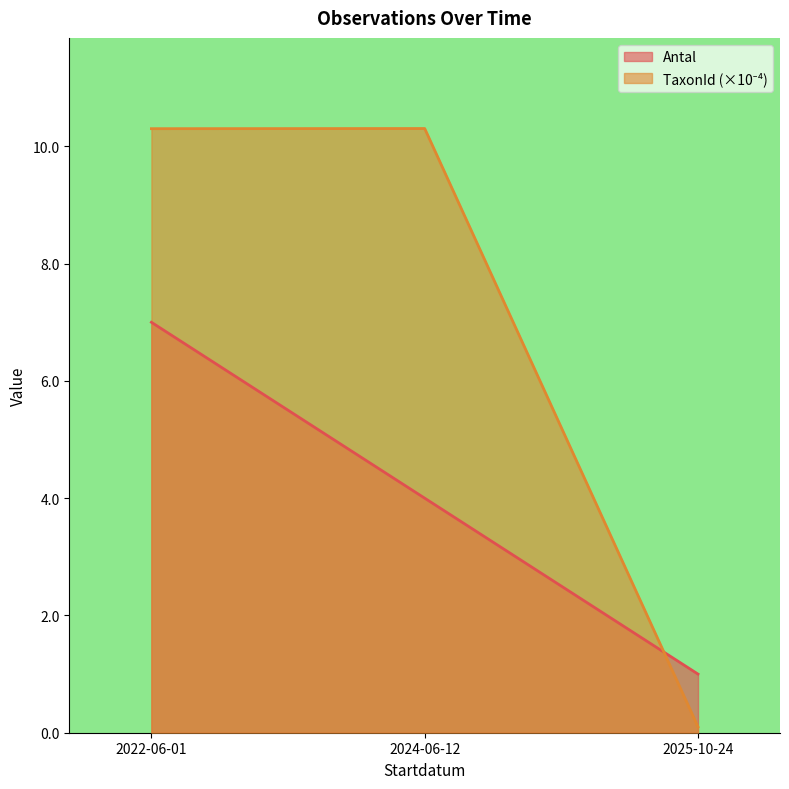

Reading left to right, extract all data points from this chart.

Antal: 7.0	4.0	1.0
TaxonId: 10.3	10.3	0.1